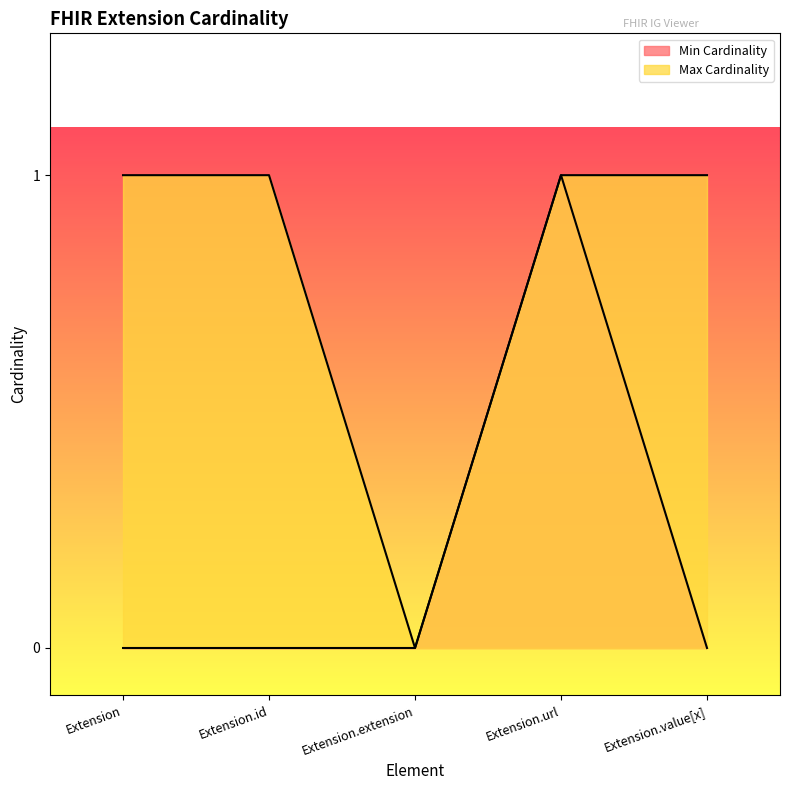

Does the chart display data point markers on the line(s)?

No